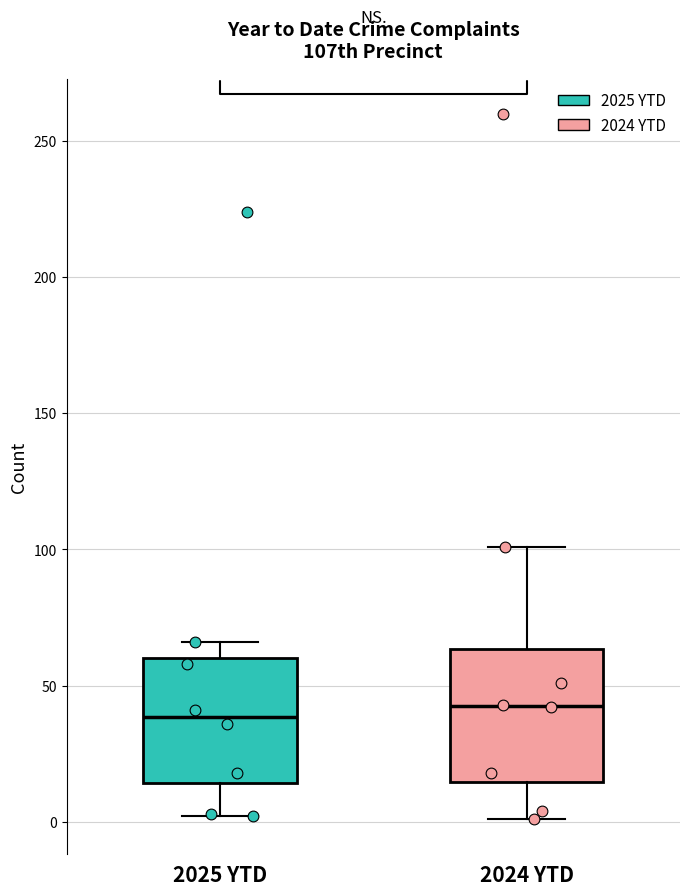

Reading left to right, transcribe this box plot: for each box, give where its median line is, the range the box spans, and where its two whiskers end, as read against the y-axis. The values are not printed on the chart, so give them approximately, as read against the axis.

2025 YTD: median 40, box 15 to 60, whiskers 0 to 65
2024 YTD: median 45, box 15 to 65, whiskers 0 to 100